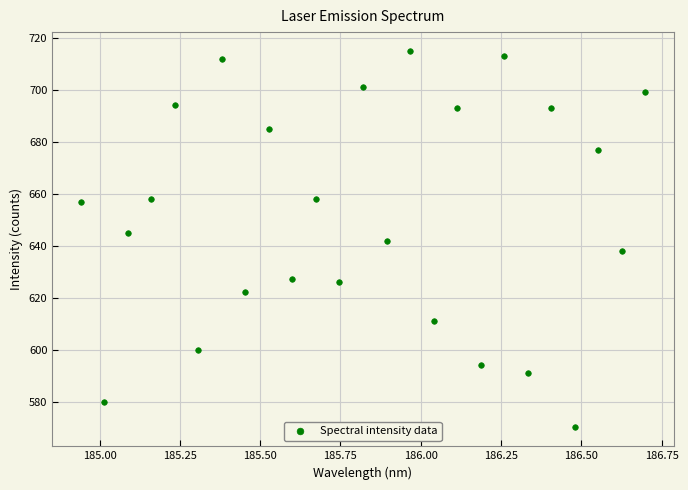

What is the range of Y values (max minus min)?

145